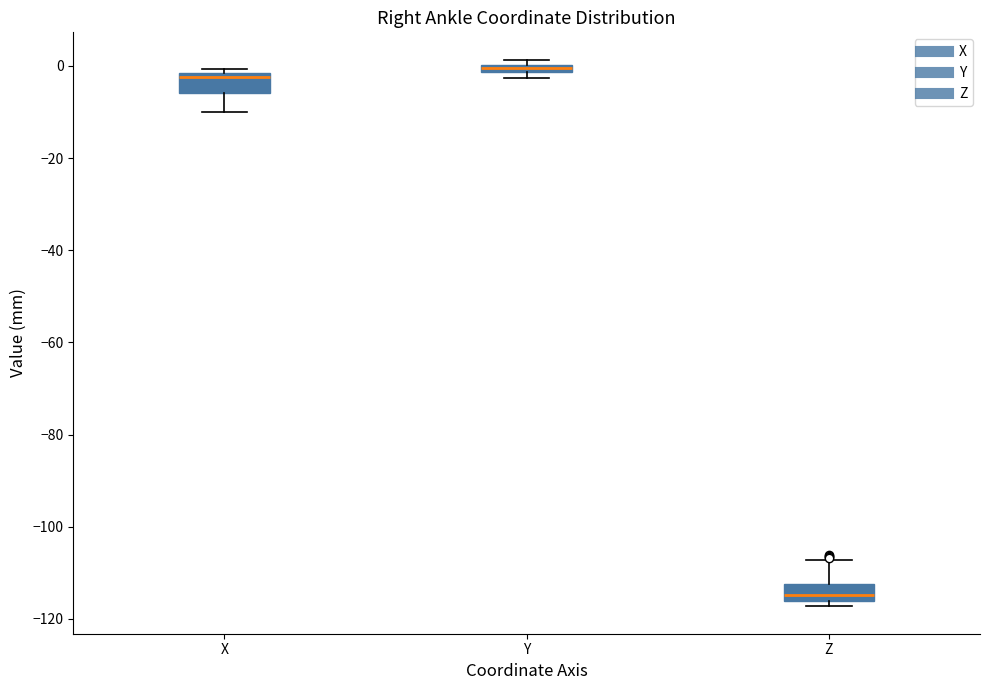

Where is the lower edge of the box for Y on the y-axis? The values are not printed on the chart, so give them approximately, as read against the axis.

-2